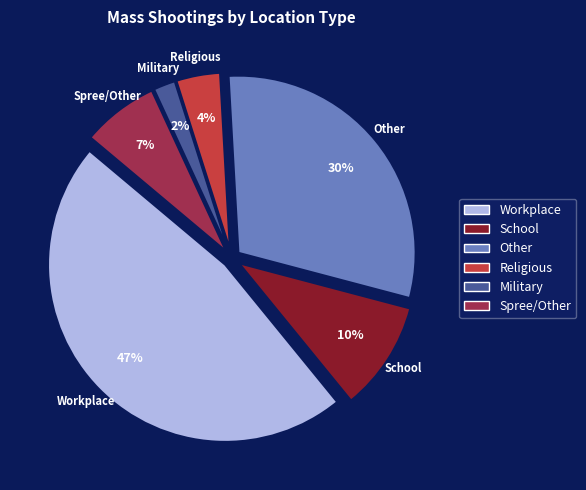

Approximately how many times larger is the value at Other compared to Workplace?

0.6